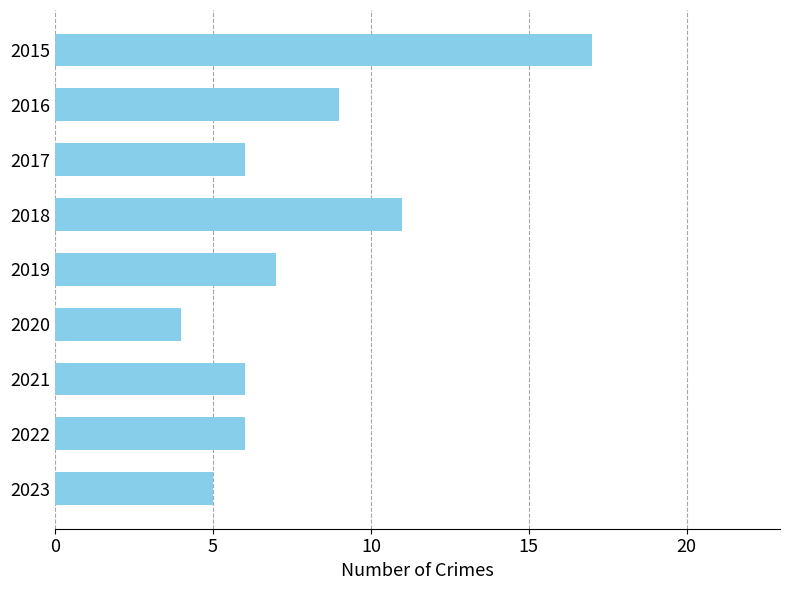

What is the value of the 1st bar from the top?

17